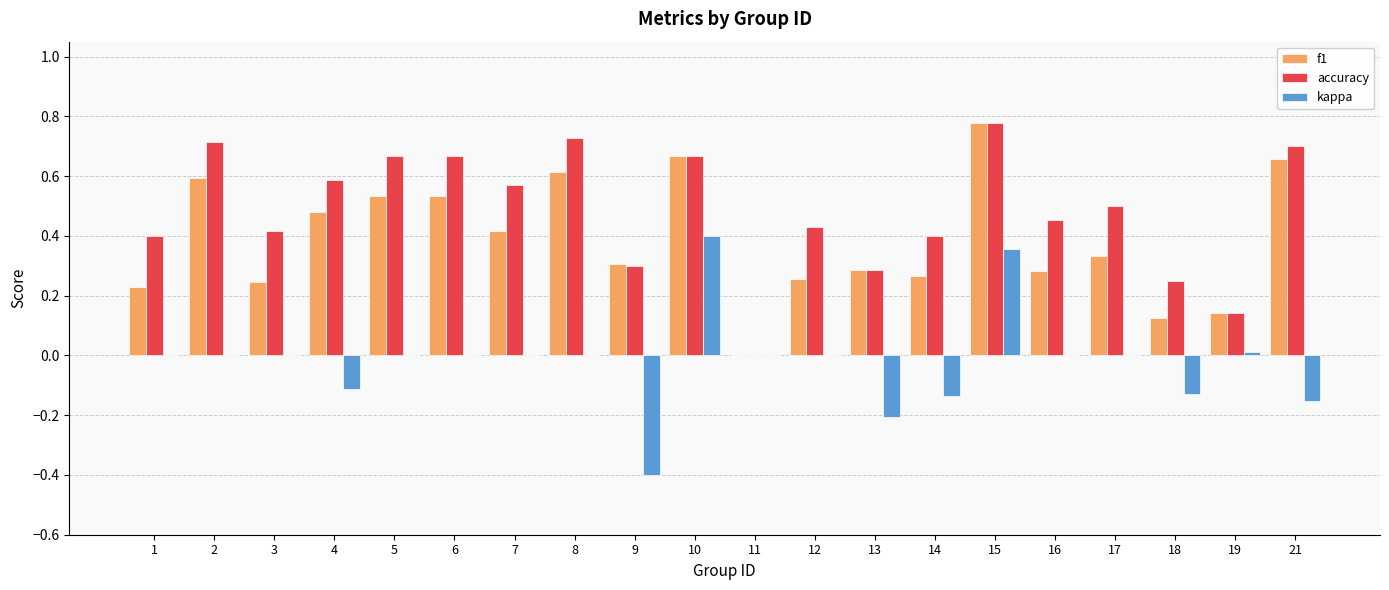

How many groups of bars are there?

20